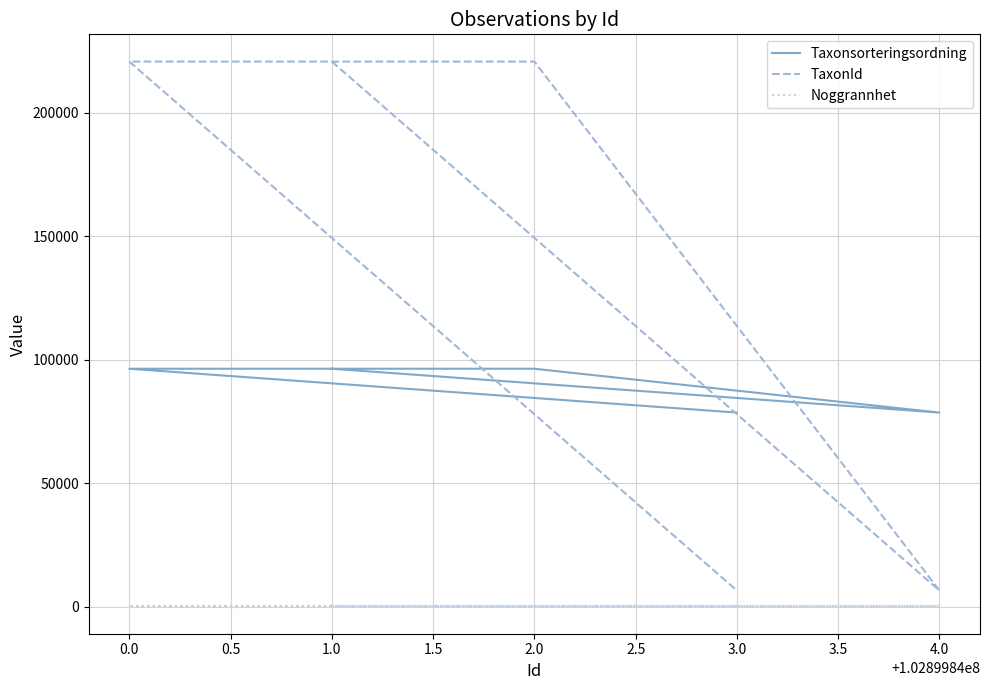

What is the value of the Noggrannhet point at the 4th from the left?

10